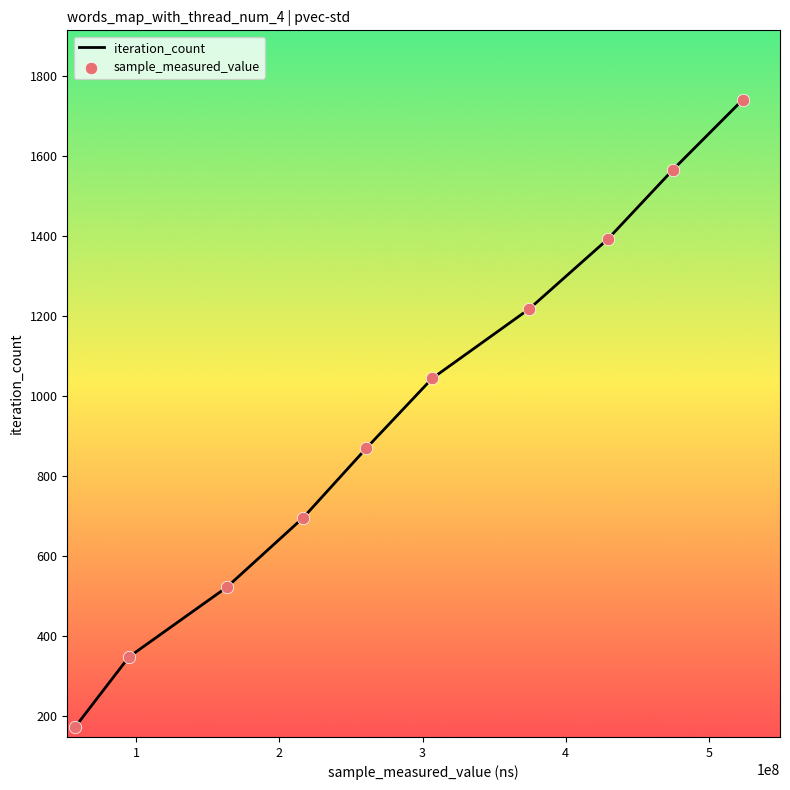

What is the difference between the maximum and minimum values?

1566